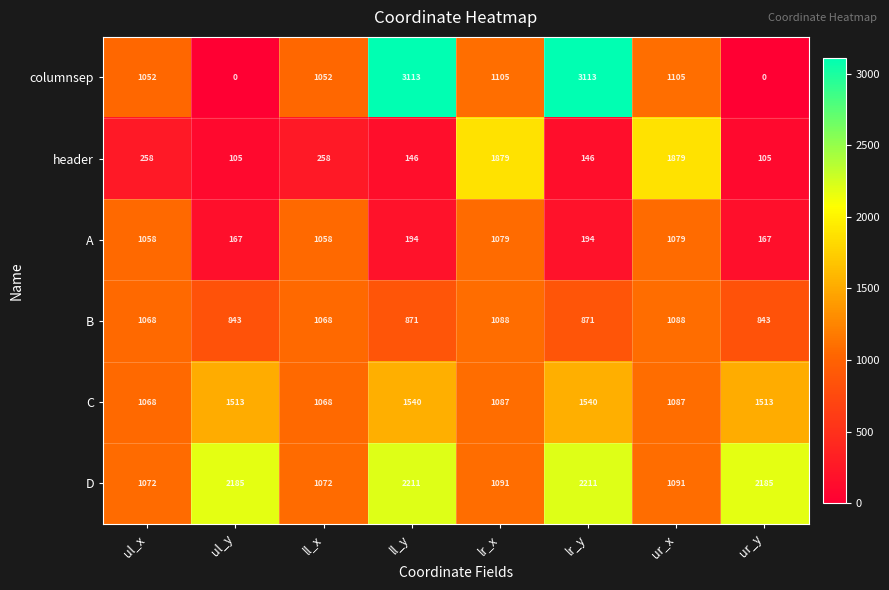

How many categories are shown in the chart?

8